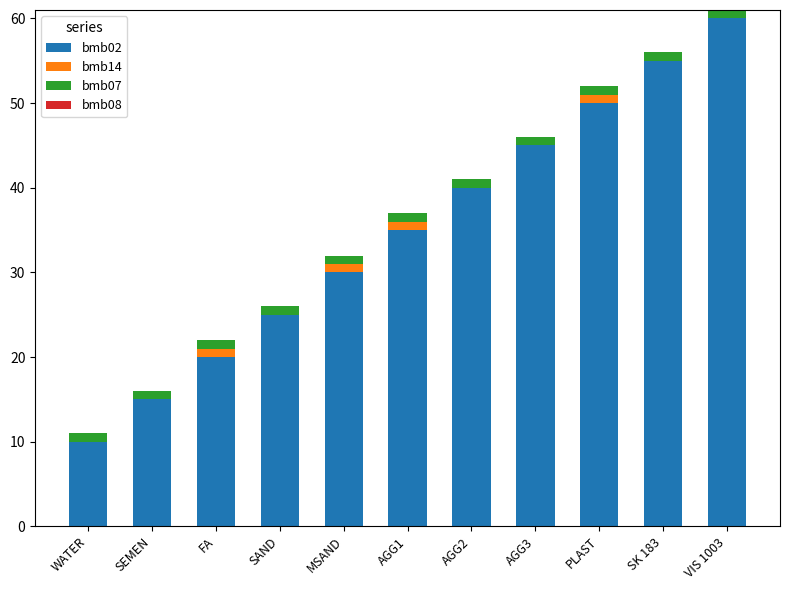

At which category is the sum across all series the highest?

VIS 1003